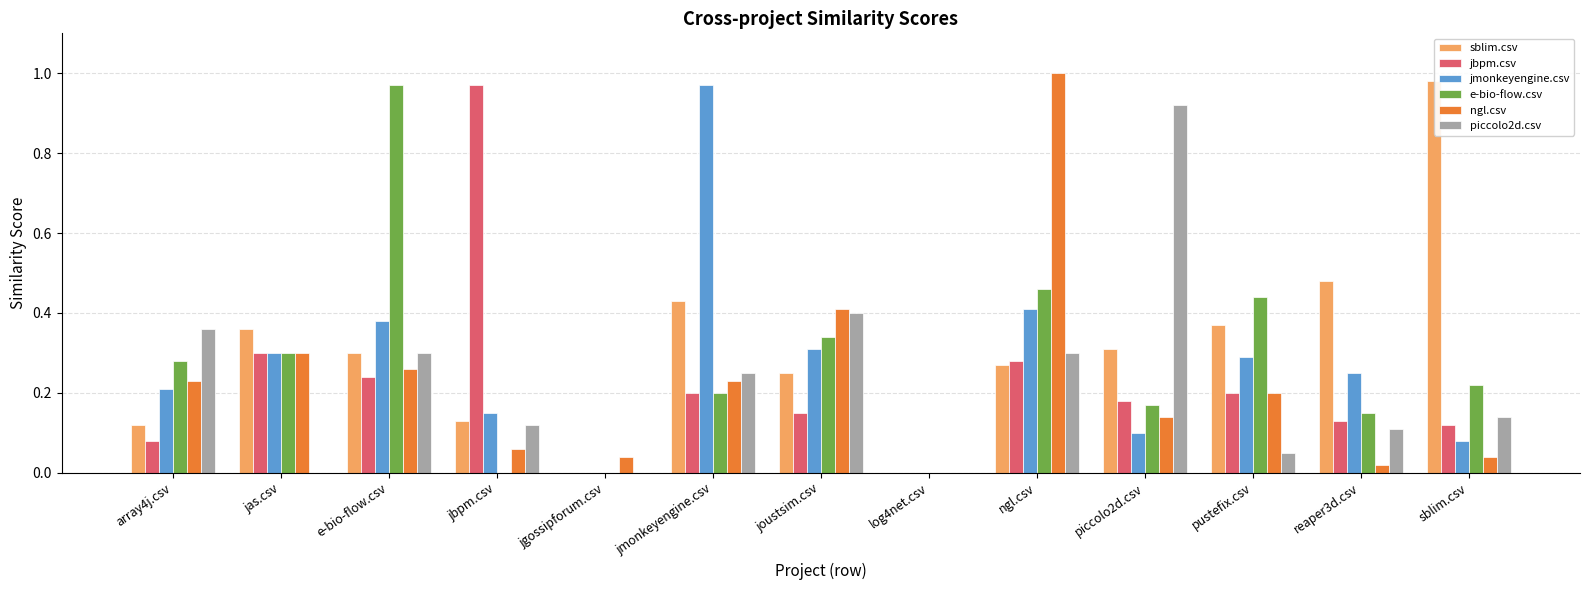

What is the sum of the ngl.csv values at joustsim.csv and piccolo2d.csv?

0.6